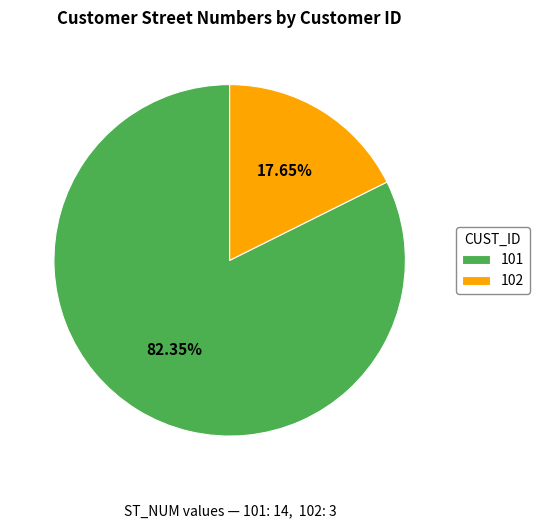

How many slices are in this pie chart?

2